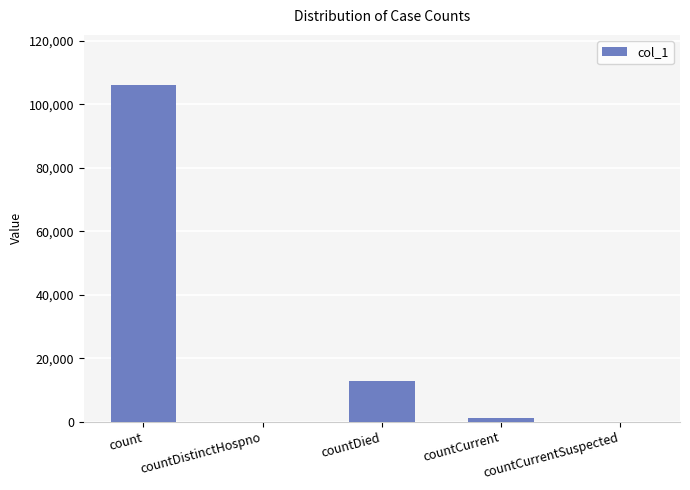

At which label is the value closest to 53004?

countDied